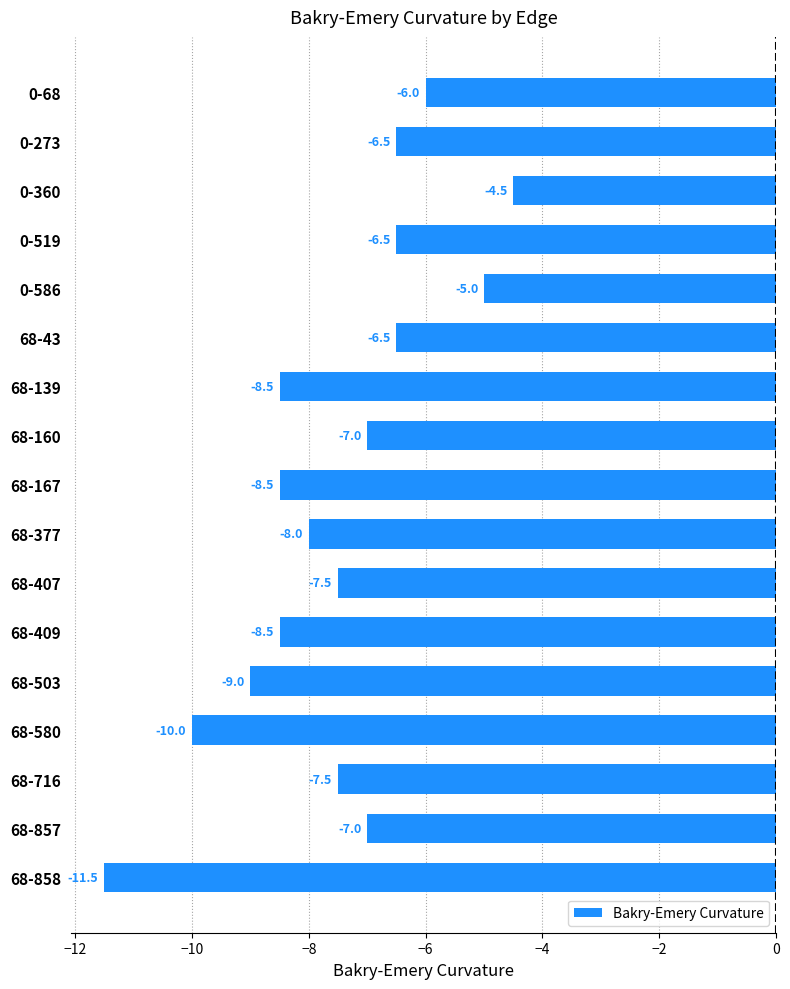

What value does the data have at 68-580?

-10.0